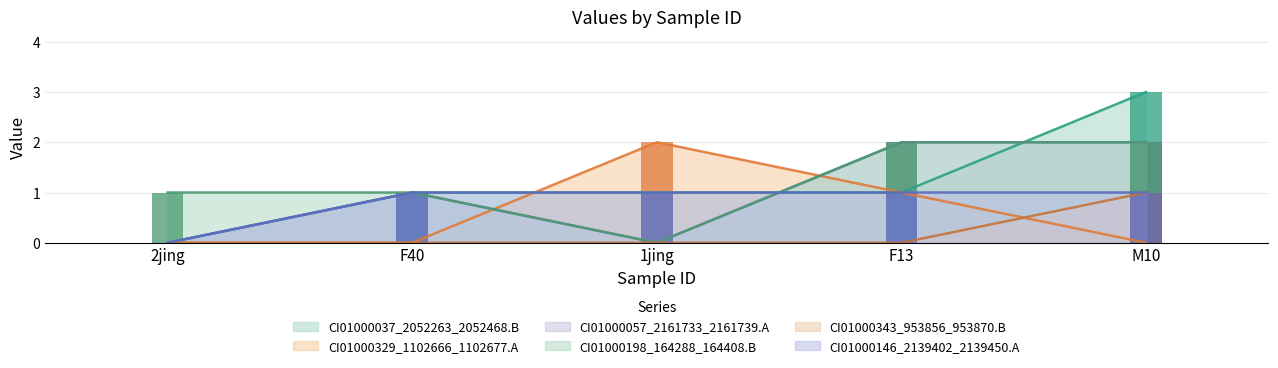

The CI01000037_2052263_2052468.B series shows 2 at F40. True or false?

False